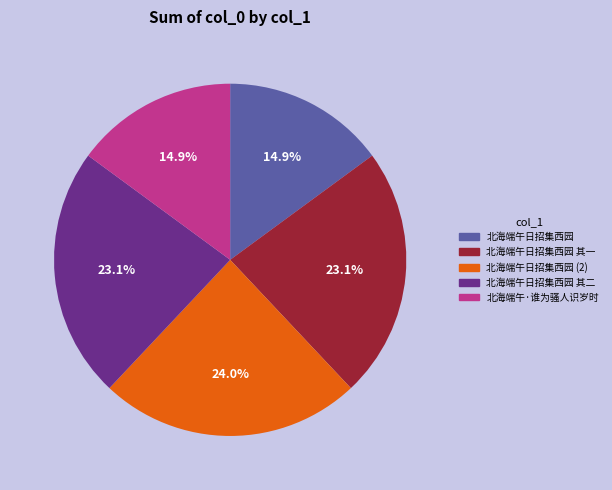

To the nearest percent, what is the difference between the largest and smallest slice percentages?

9%